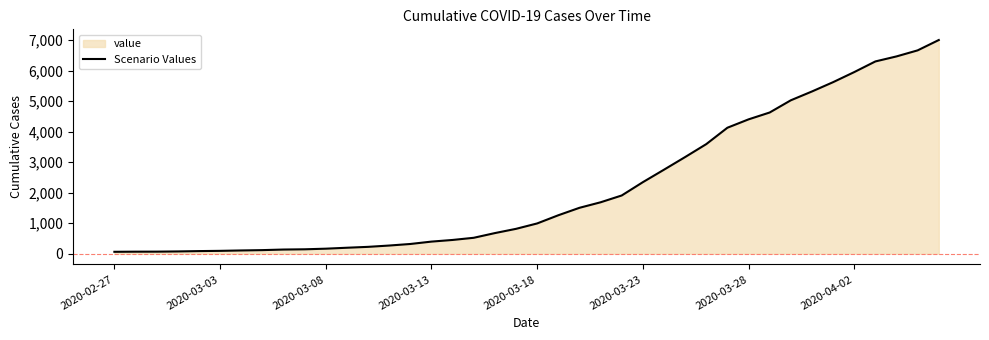

Is it true that the value at 2020-04-02 is 5952?

True